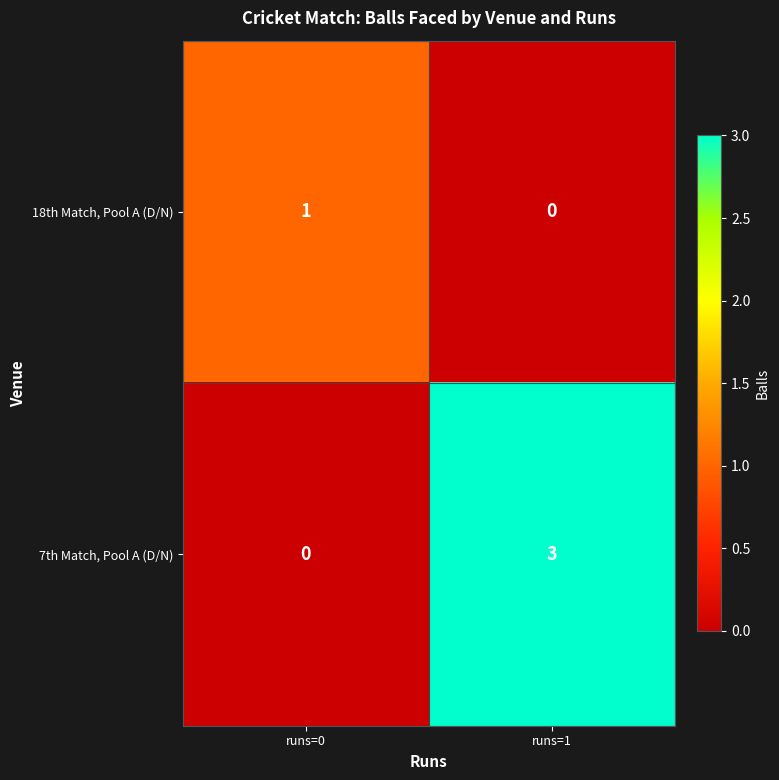

Which category has the lowest value in the 7th Match, Pool A (D/N) series?

runs=0